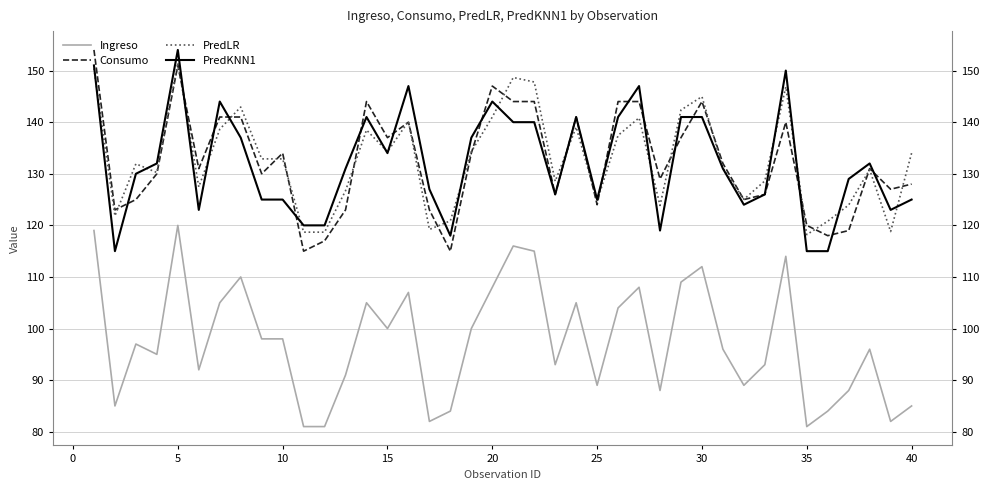

List the series in order of their peak value, lowest first.

Ingreso, PredLR, Consumo, PredKNN1